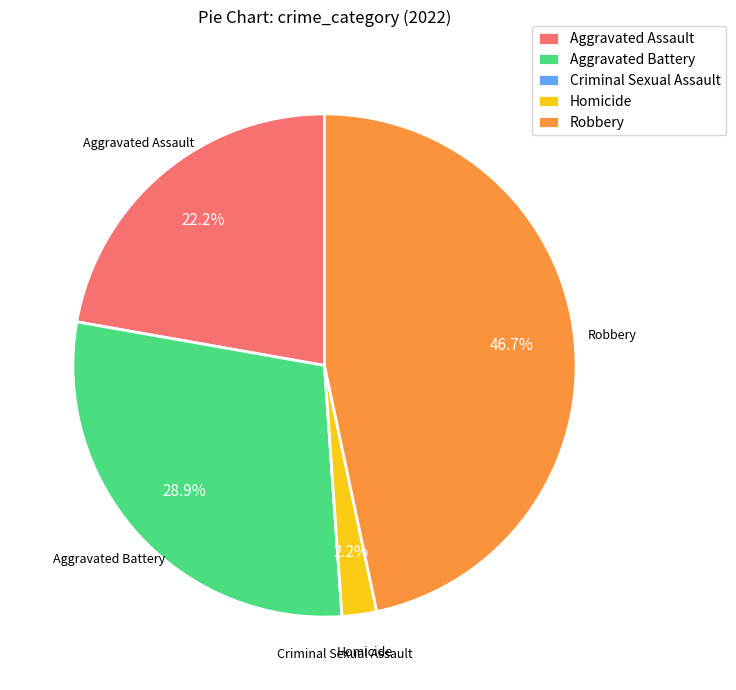

Between Aggravated Battery and Aggravated Assault, which is larger?

Aggravated Battery